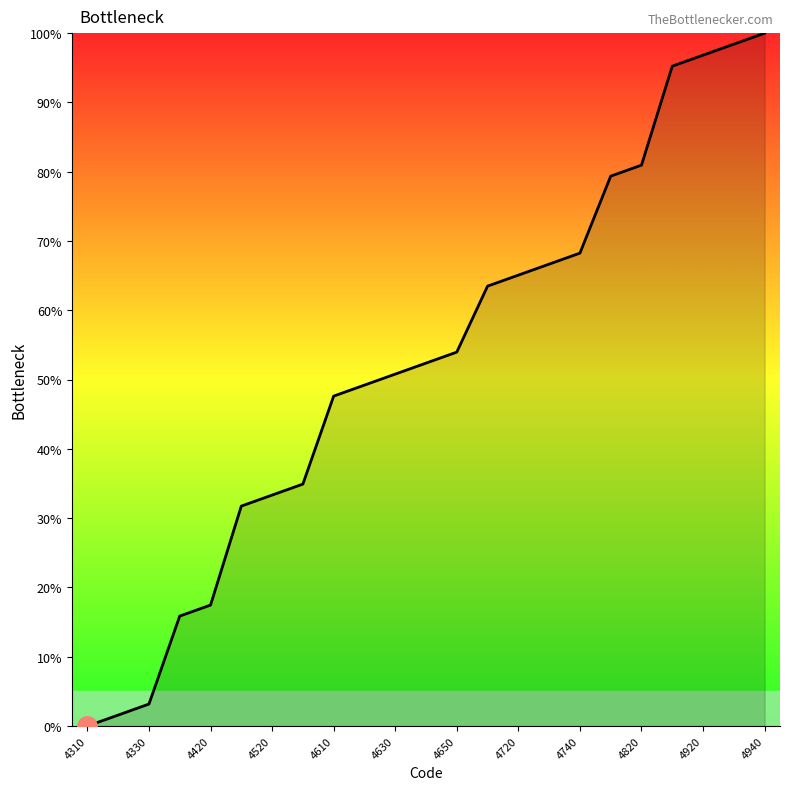

What is the greatest value displayed?

100.0